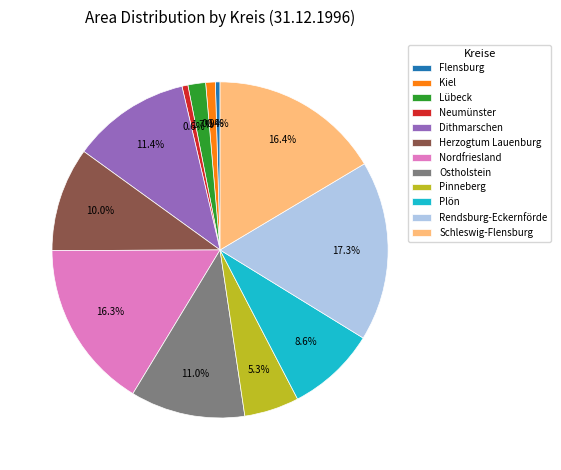

To the nearest percent, what is the combined percentage of Kiel and Ostholstein?

12%